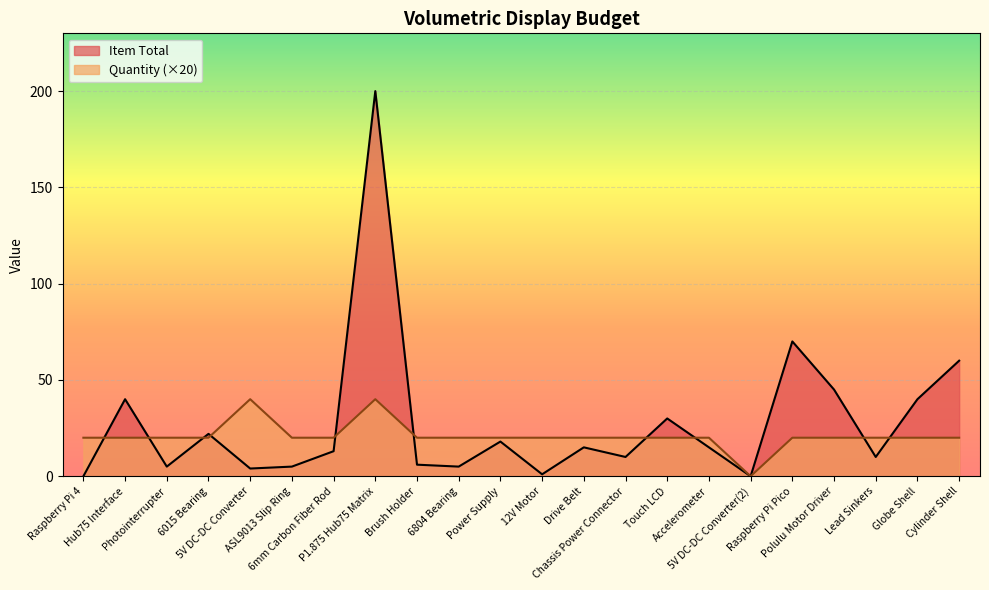

List the series in order of their overall mean, lowest first.

Quantity (×20), Item Total